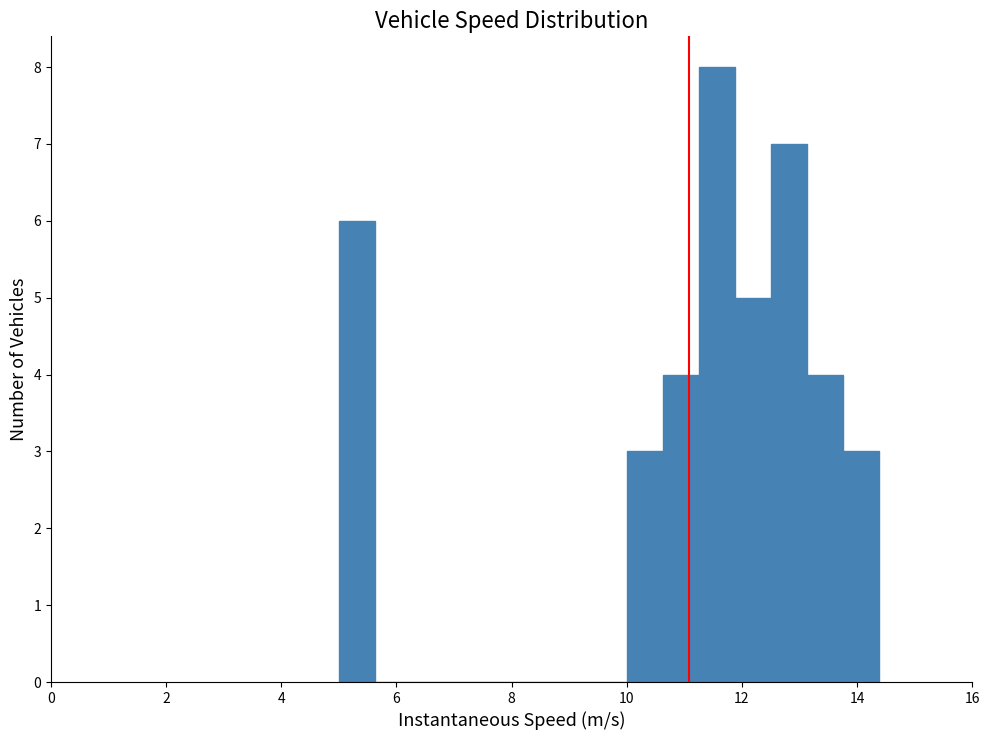

Read against the x-axis, roughly where is the centre of the tallest bar?

11.6